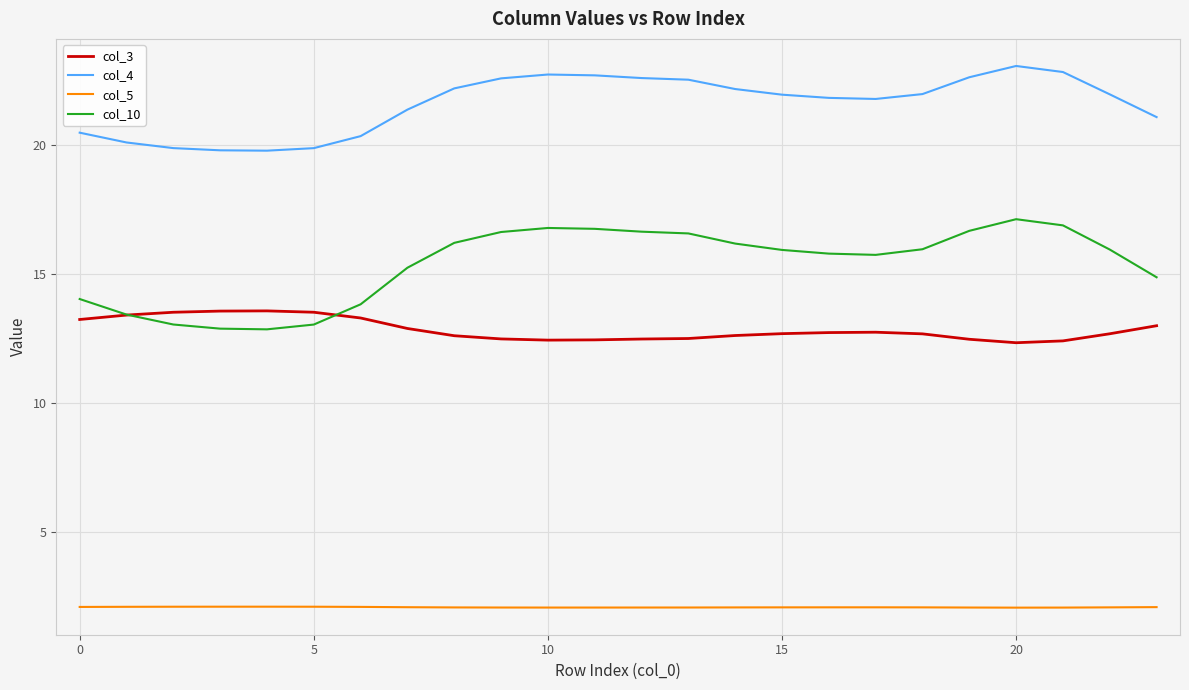

What is the maximum value shown in the chart?

23.1